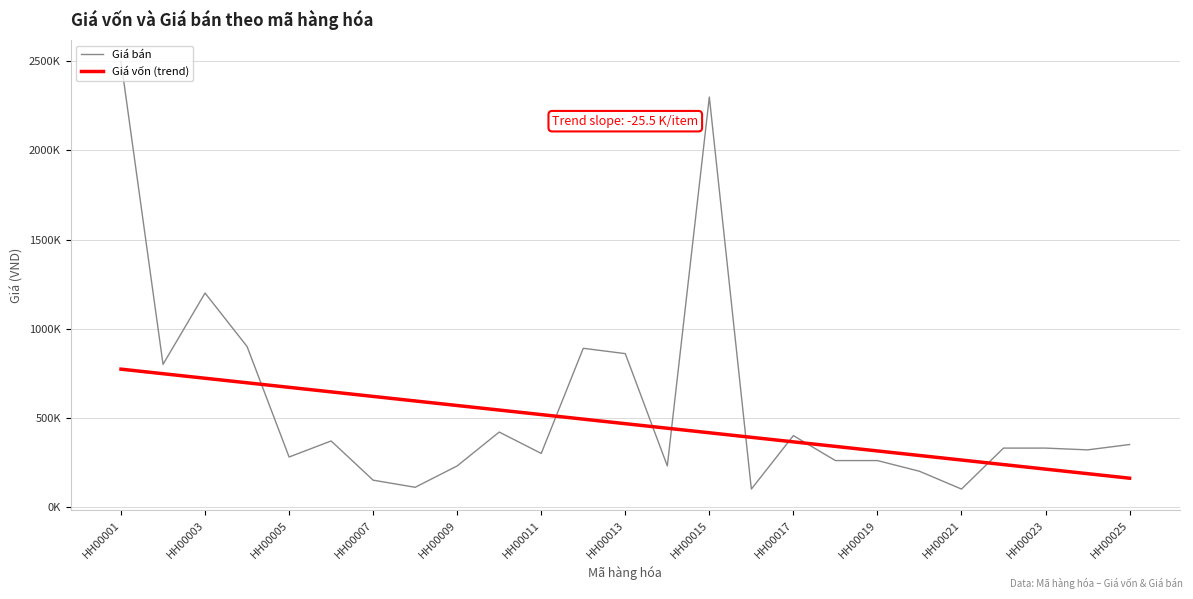

What is the sum of the values at HH00009 and HH00010?

650000